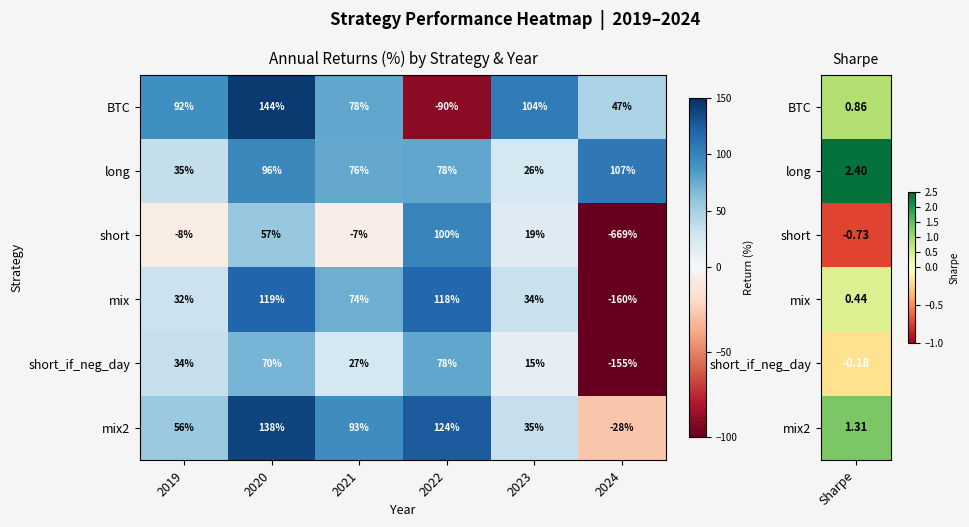

Is the value of mix2 at 2023 greater than the value of long at 2023?

Yes